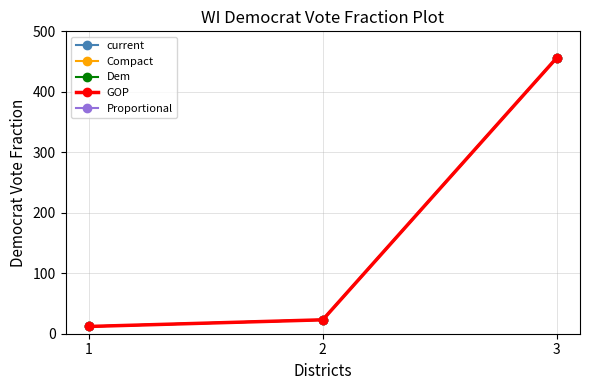

What are all the series names shown in the legend?

current, Compact, Dem, GOP, Proportional